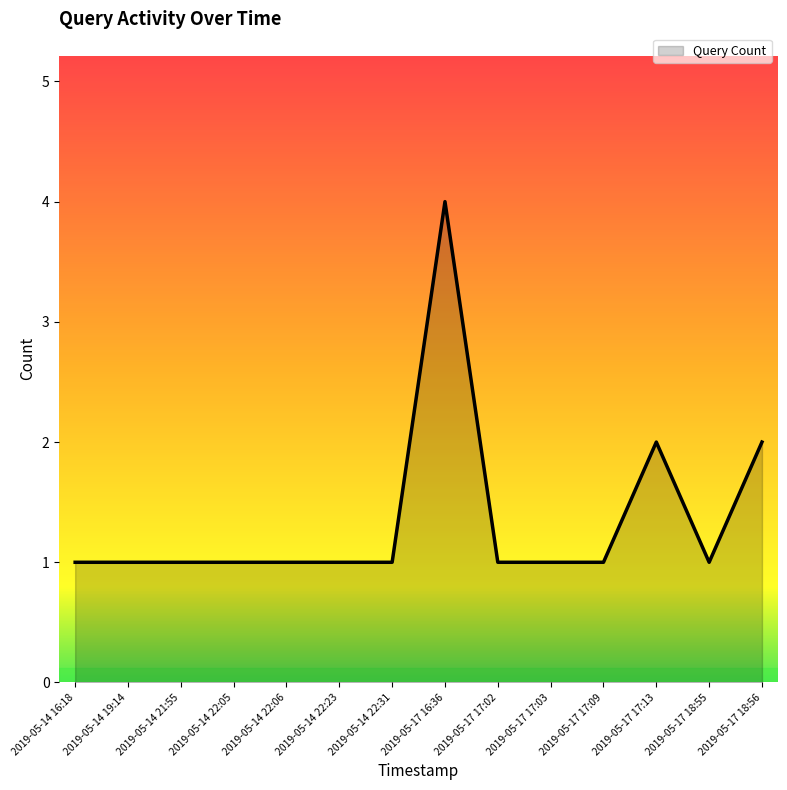

What position from the right is 2019-05-14 19:14?

13